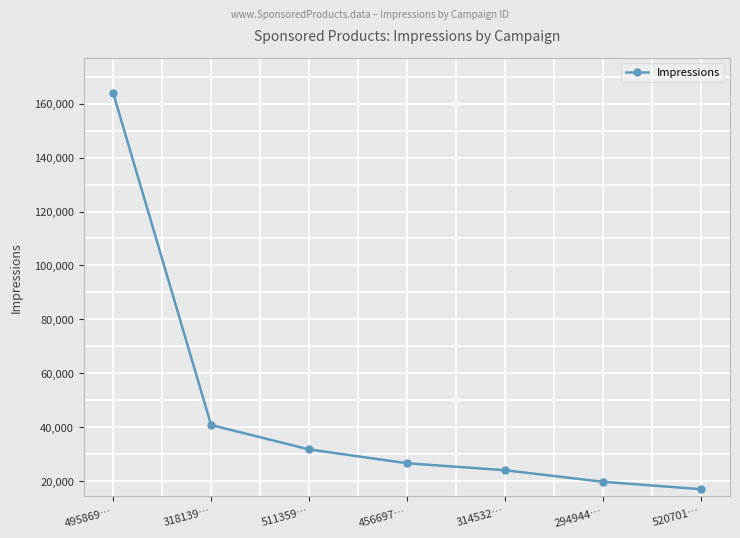

Rank the categories by value from lowest to highest.

520701…, 294944…, 314532…, 456697…, 511359…, 318139…, 495869…